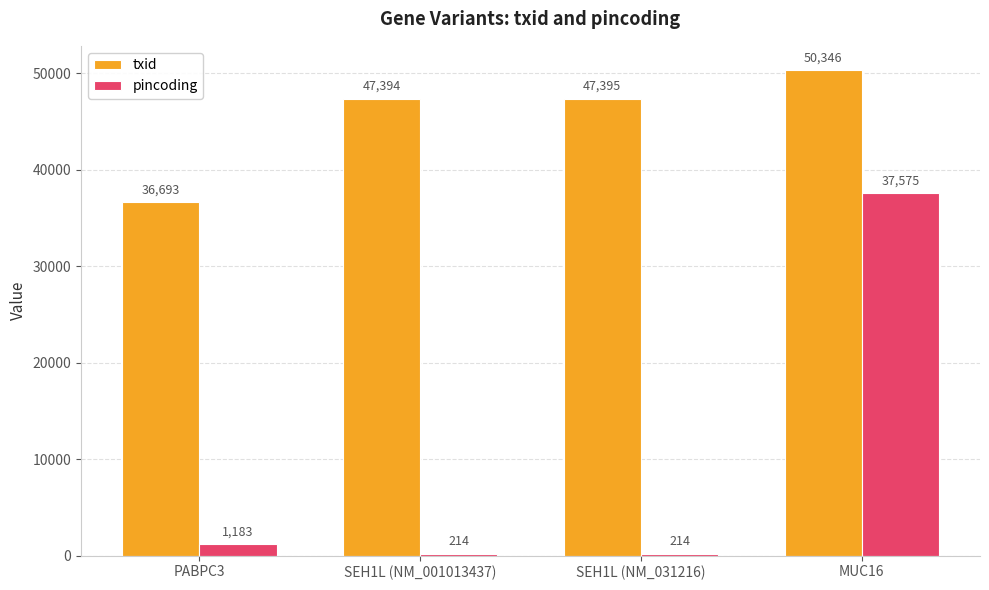

Rank the series by their average value, from lowest to highest.

pincoding, txid